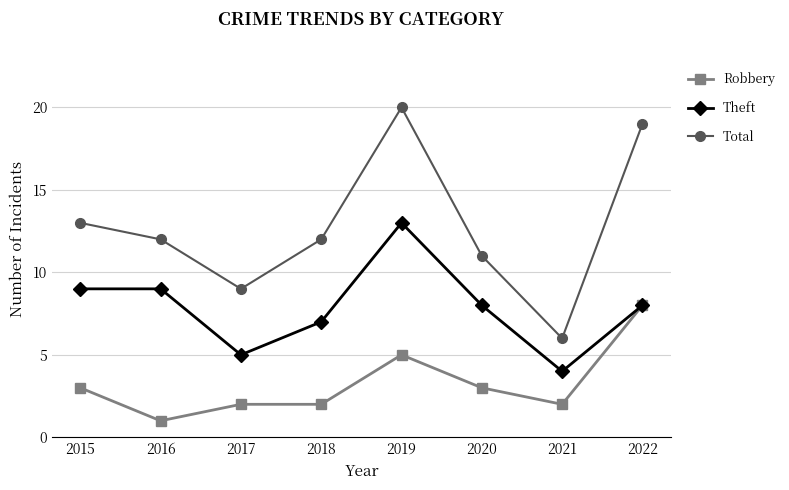

True or false: Total and Theft cross at least once.

False